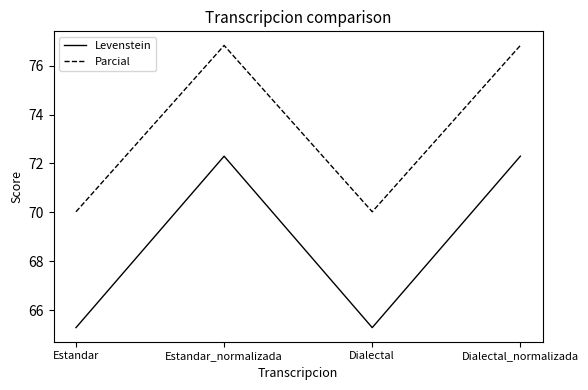

True or false: Levenstein and Parcial cross at least once.

False